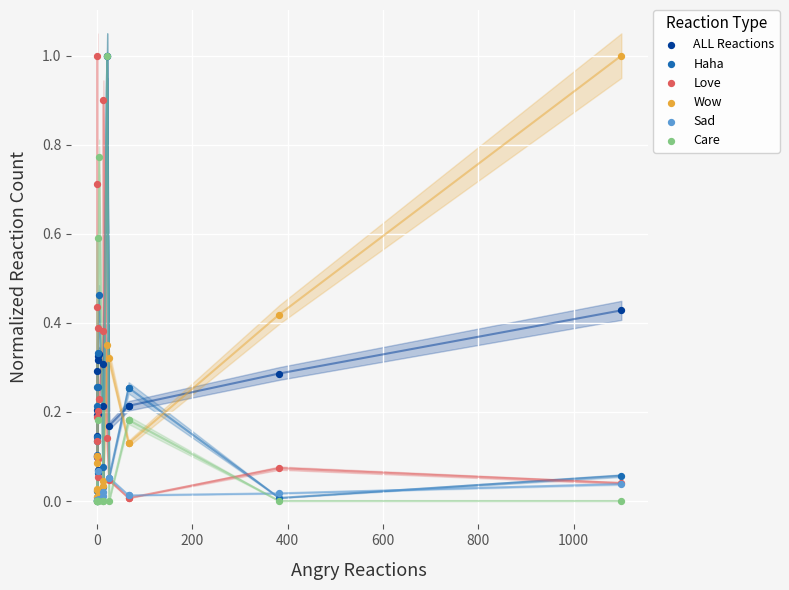

What are all the series names shown in the legend?

ALL Reactions, Haha, Love, Wow, Sad, Care